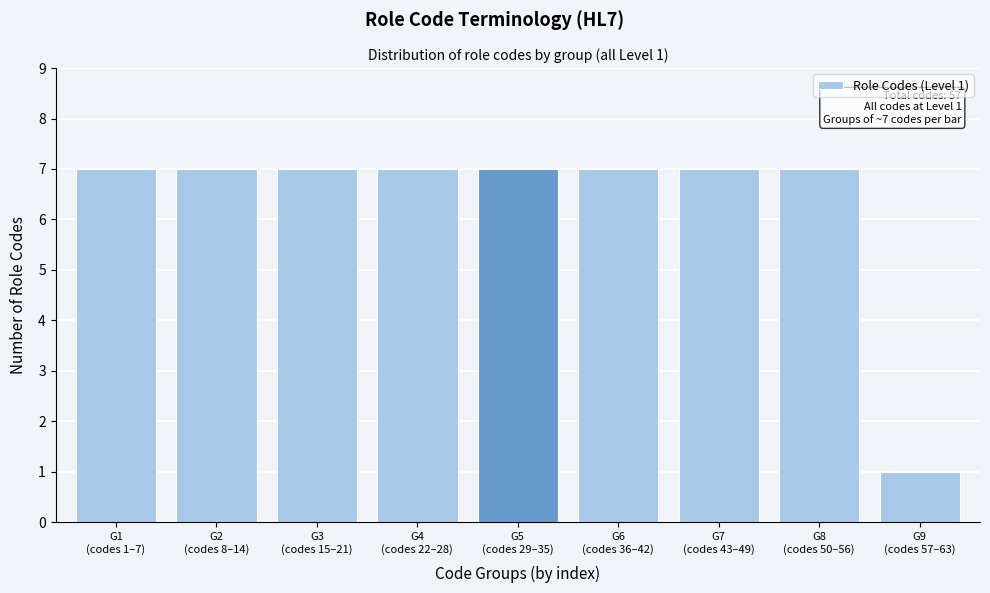

Reading left to right, extract all data points from this chart.

7	7	7	7	7	7	7	7	1